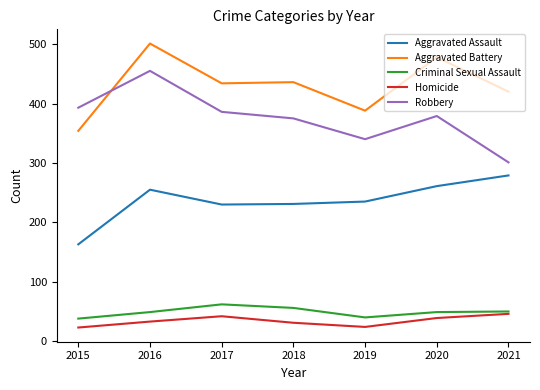

Which category has the highest value across all series?

2016